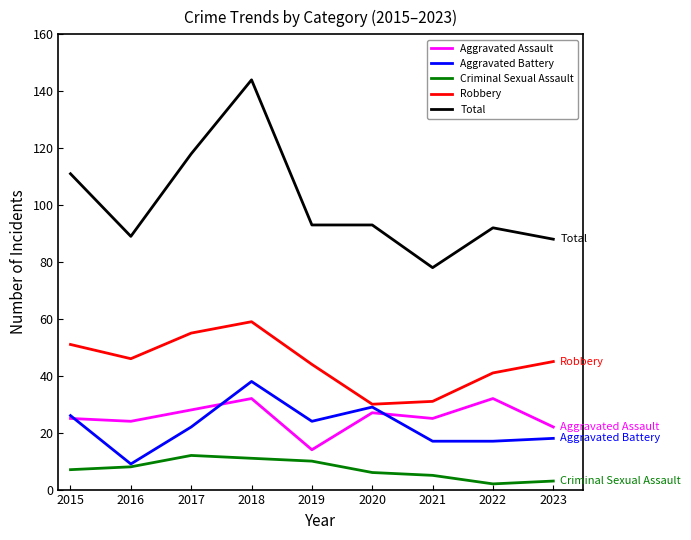

Rank the series at 2019 from lowest to highest value.

Criminal Sexual Assault, Aggravated Assault, Aggravated Battery, Robbery, Total